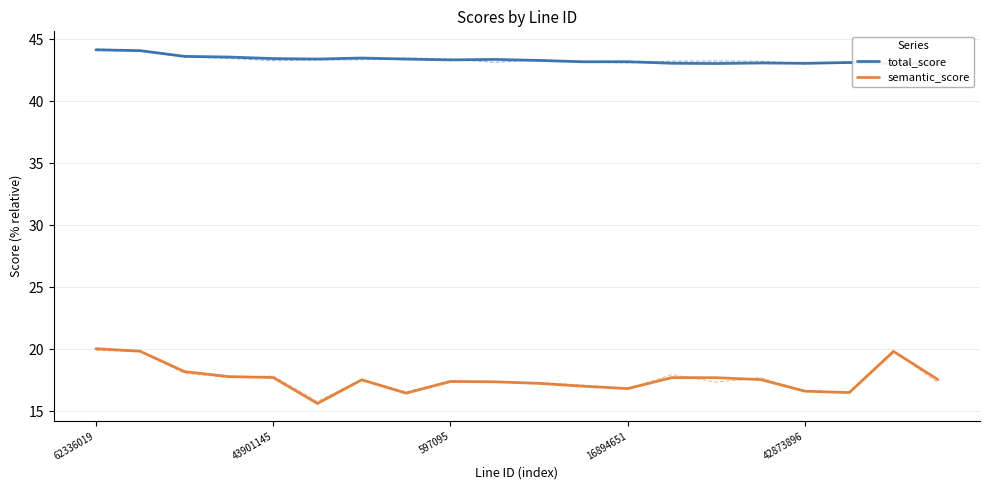

What is the sum of the semantic_score values at 14 and 18?

37.5